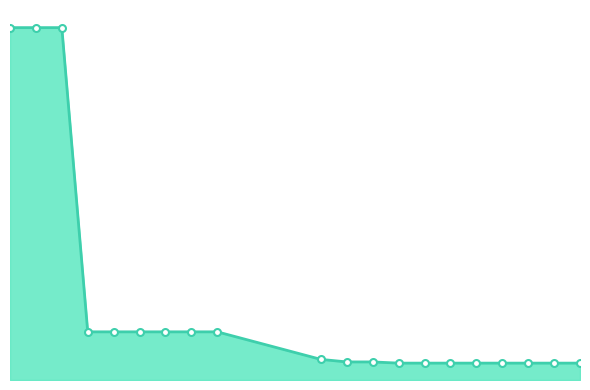

Does the chart have visible grid lines?

No